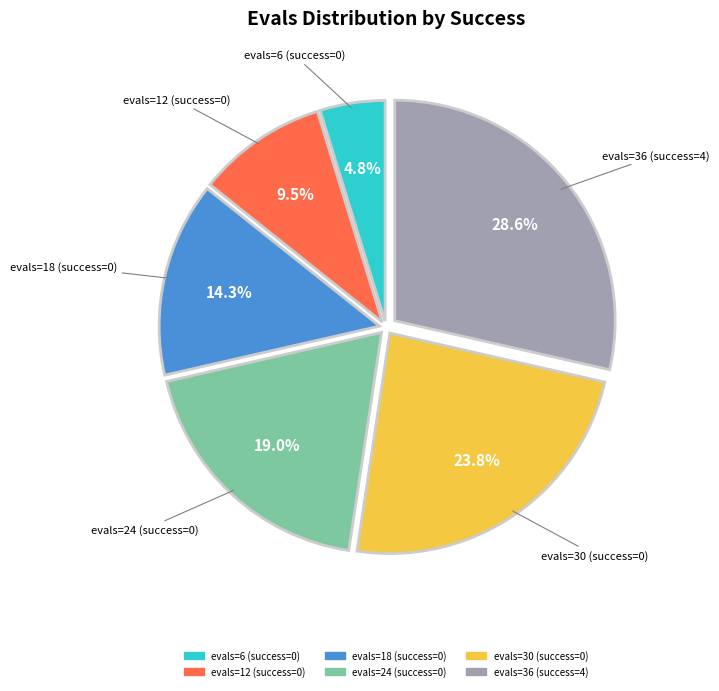

Is there any slice that represents more than half of the pie?

No